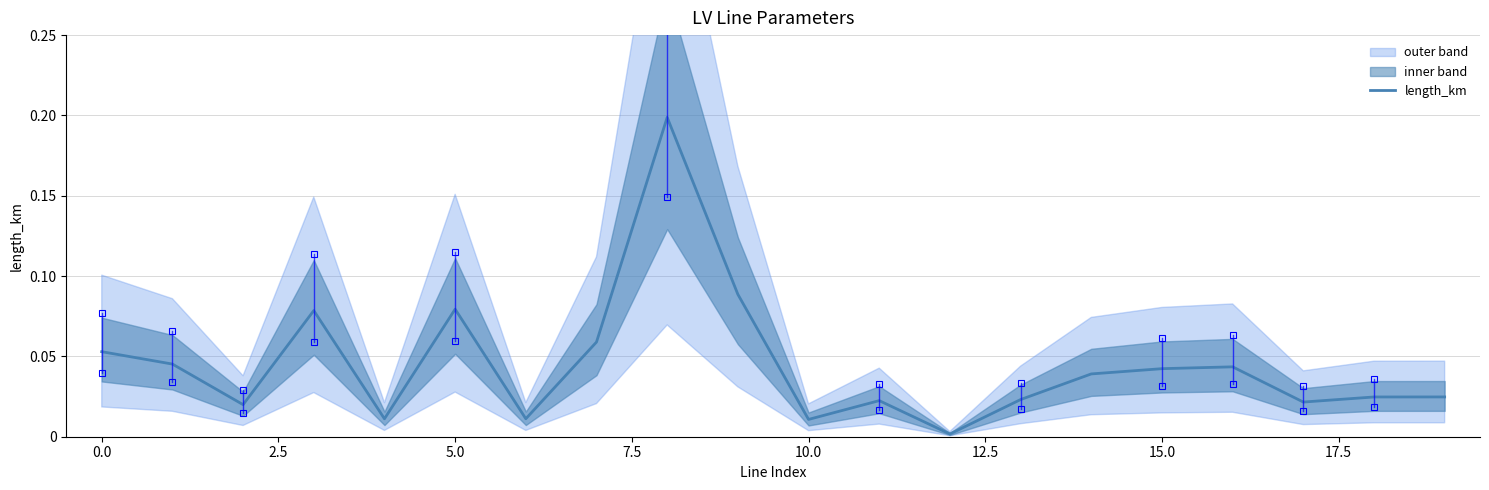

What is the maximum value shown in the chart?

0.2